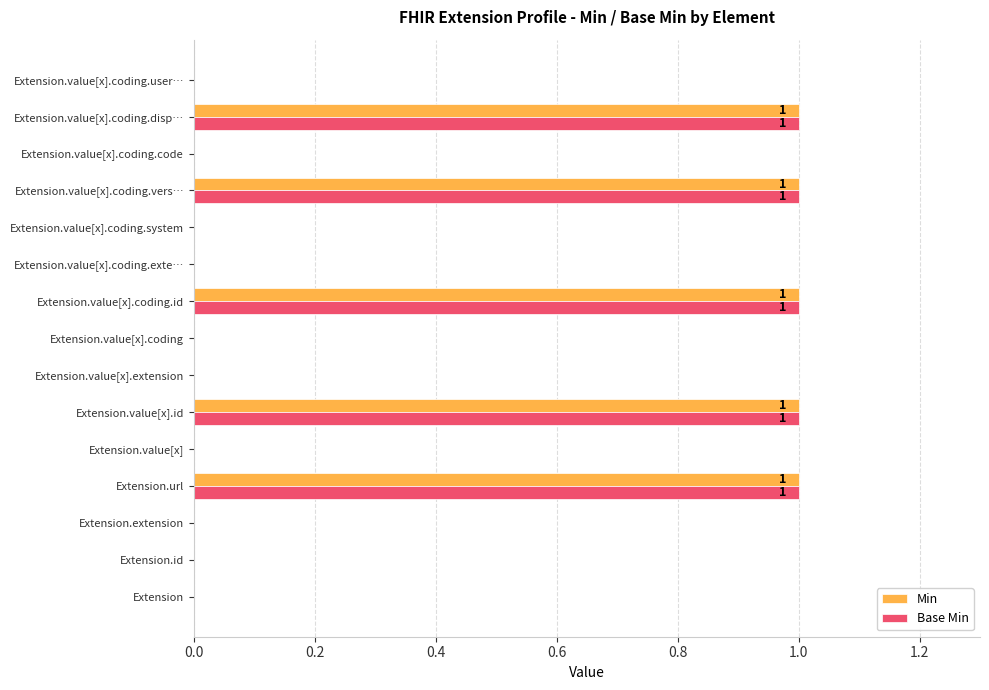

What is the highest value of the Base Min series?

1